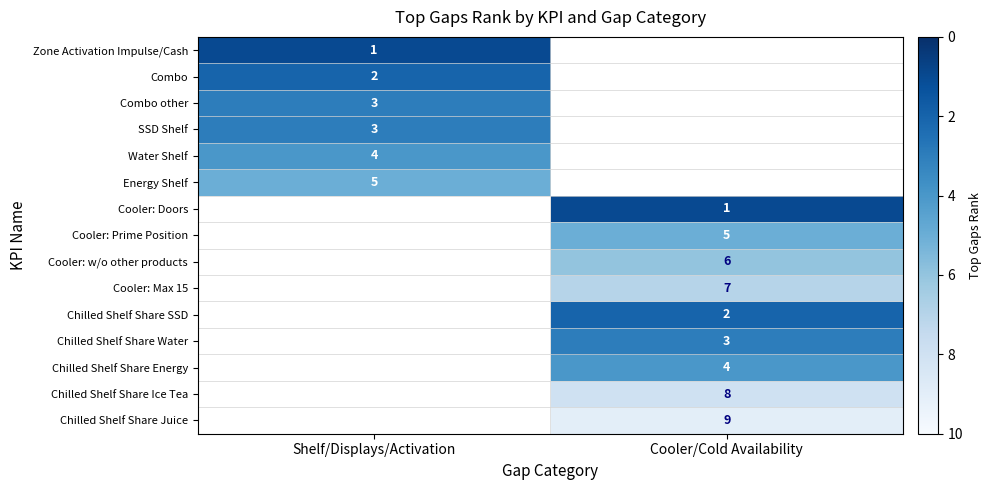

The value of Combo at Shelf/Displays/Activation is 3. True or false?

False